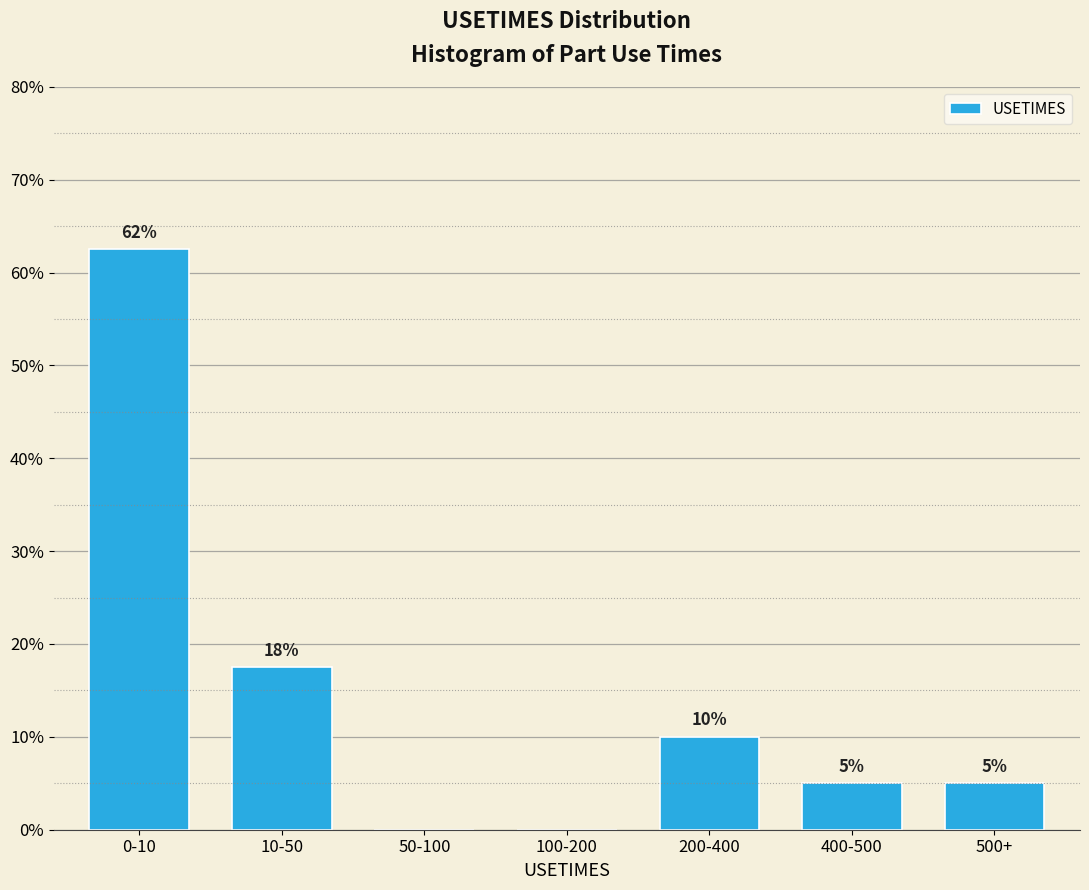

Between 50-100 and 0-10, which is larger?

0-10